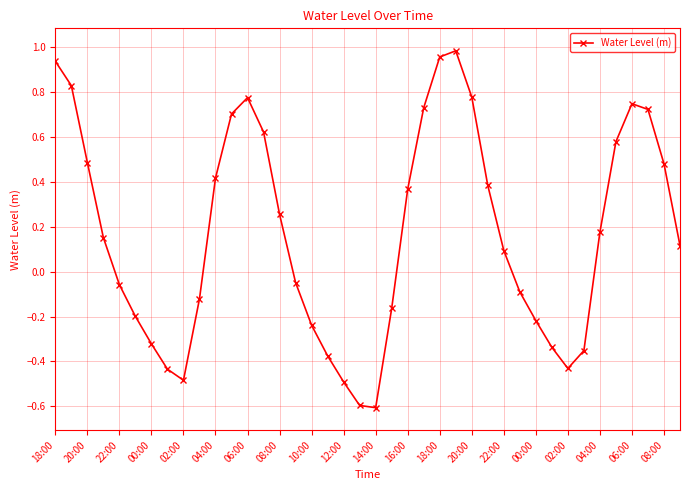

Does the chart display data point markers on the line(s)?

Yes